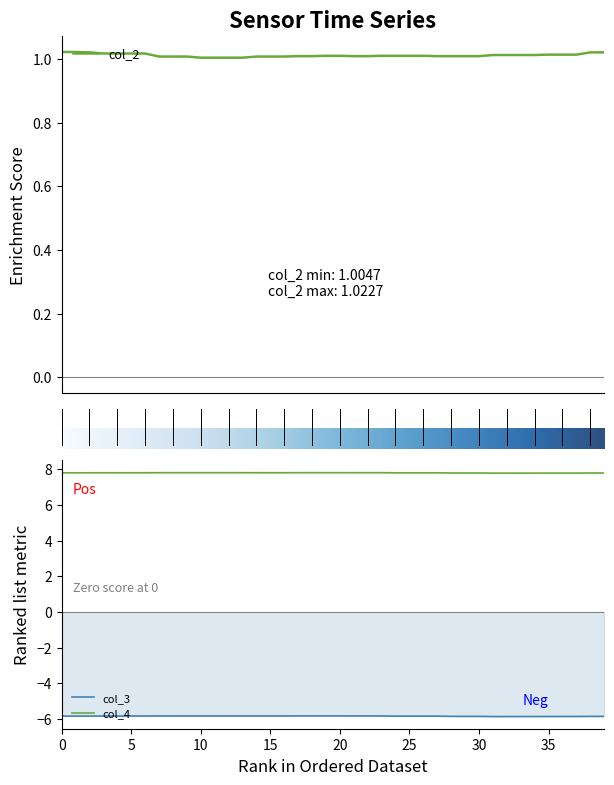

True or false: col_4 has a value of 3.8 at 13.

False